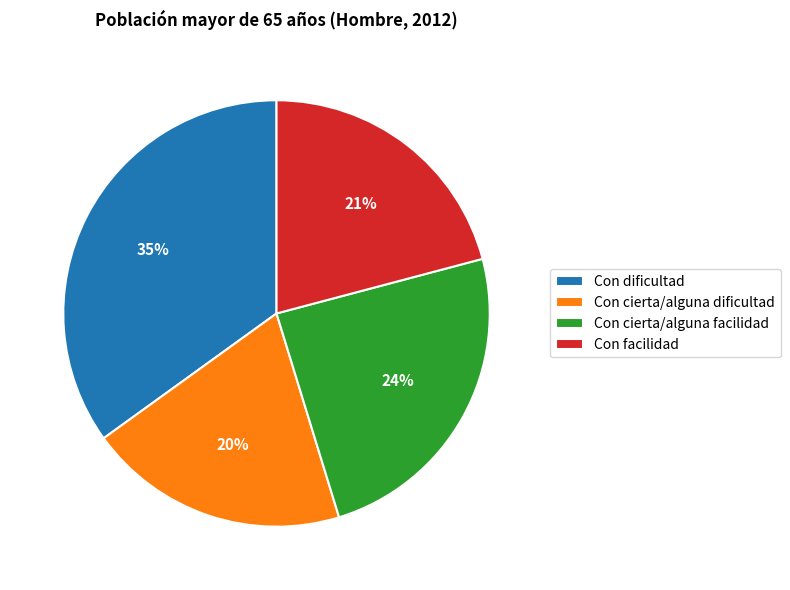

Is there a majority slice in this chart?

No